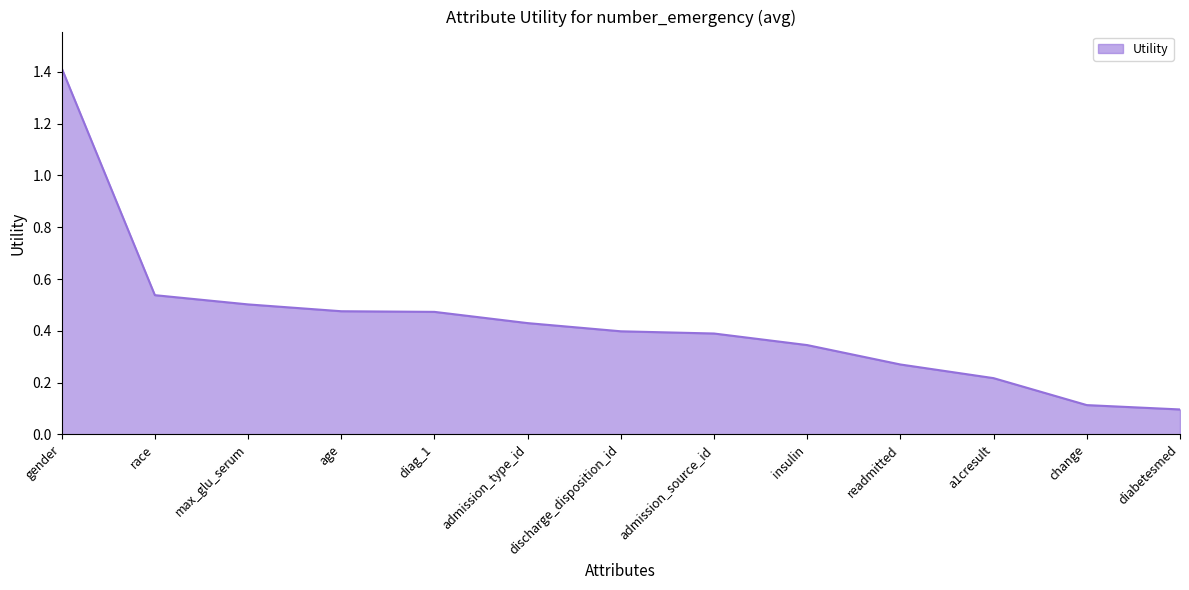

What position from the left is gender?

1